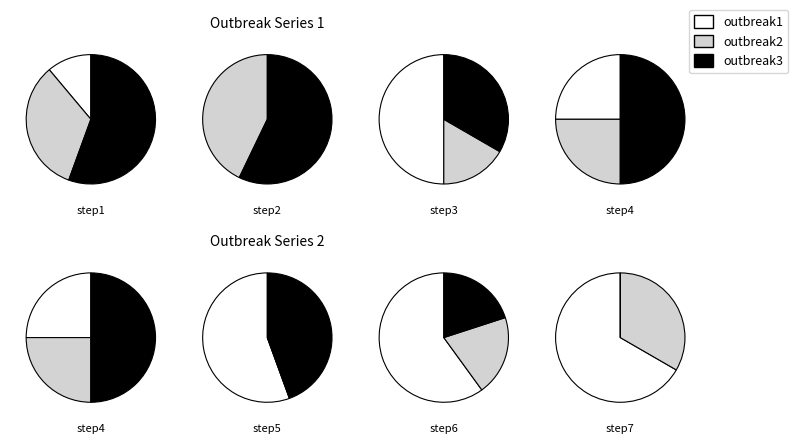

Which series has the widest spread of values?

outbreak1